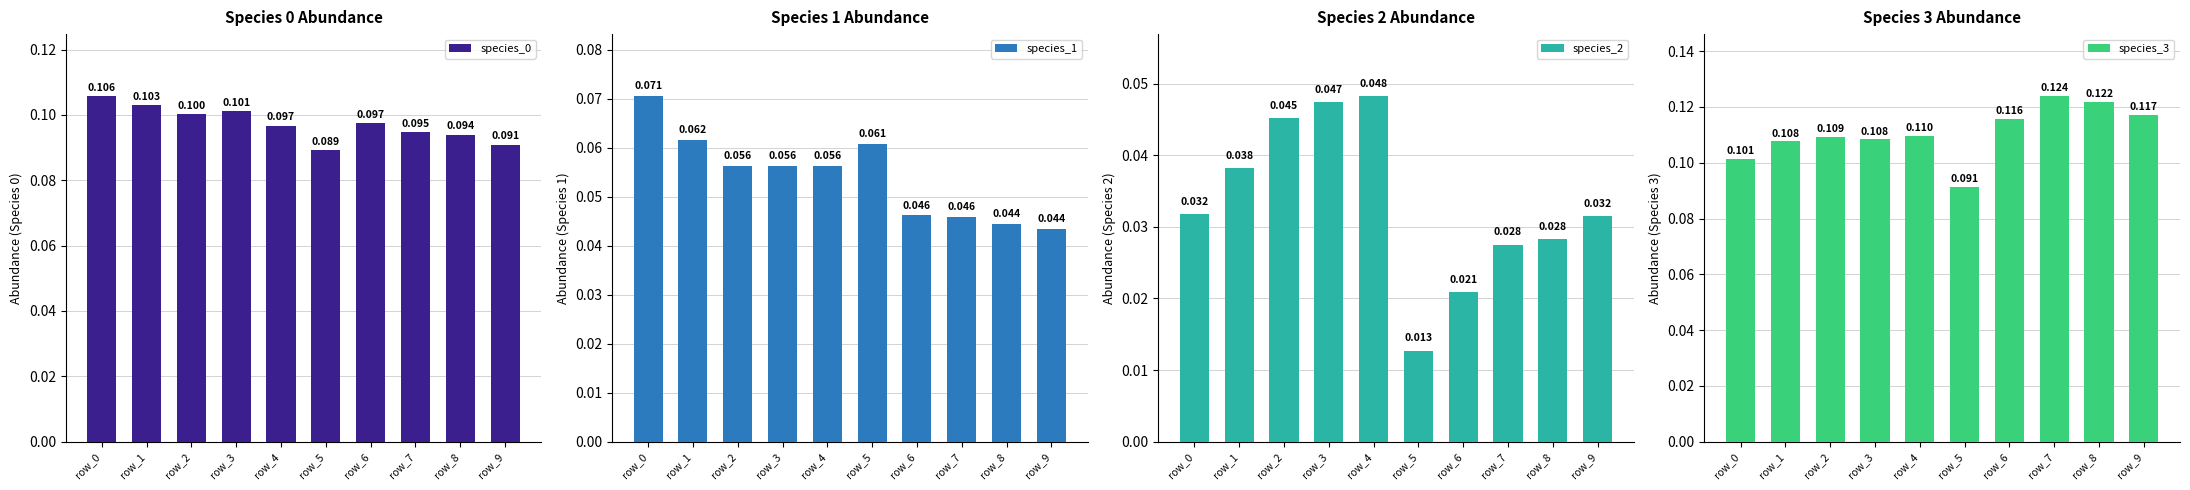

The species_1 series shows 0.0 at row_8. True or false?

True